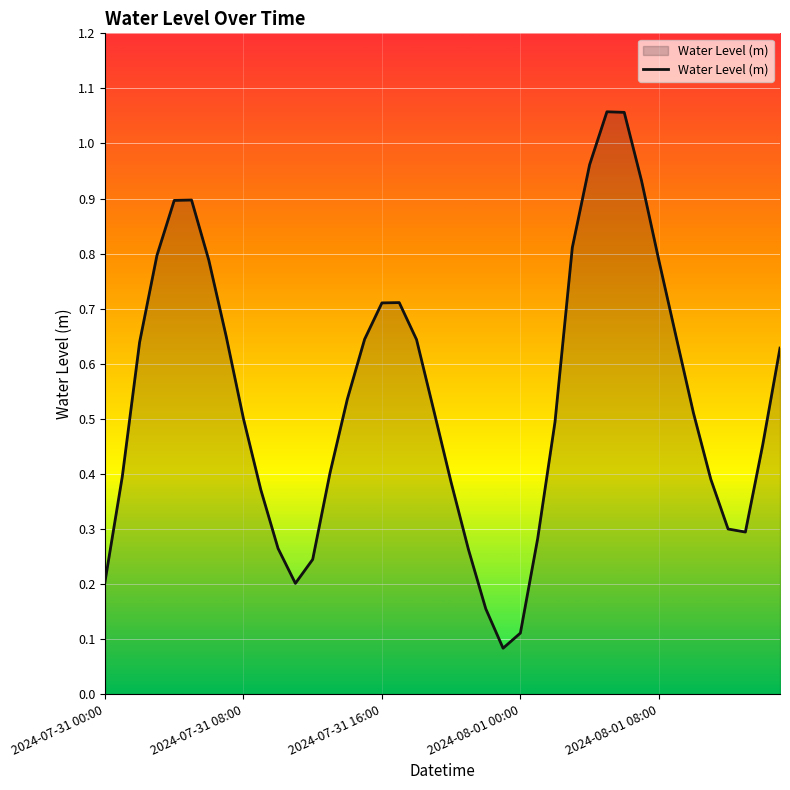

How many lines are shown in the chart?

1